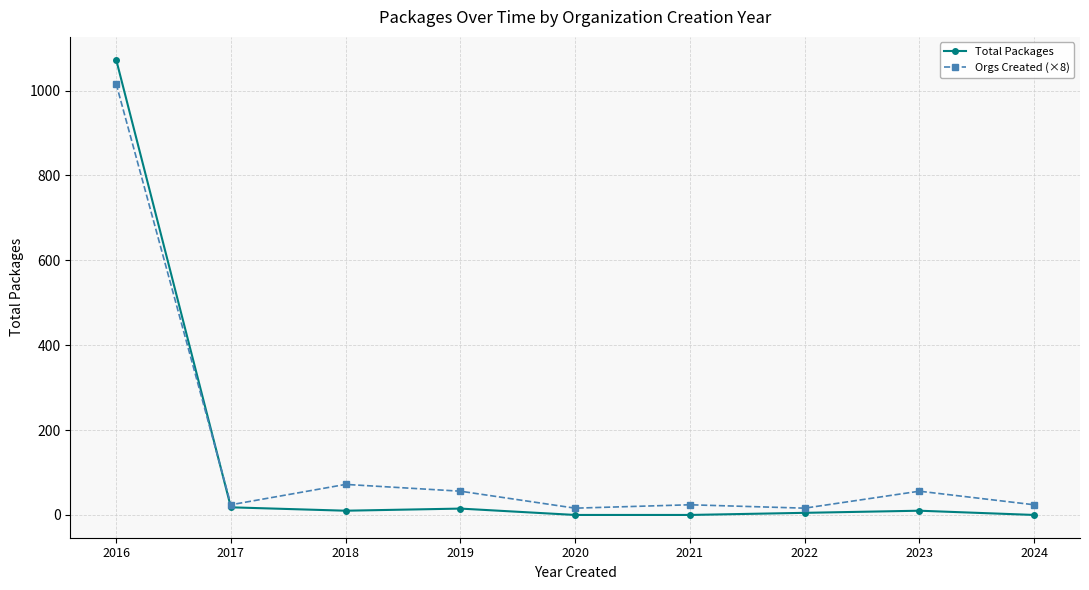

What is the maximum value shown in the chart?

1073